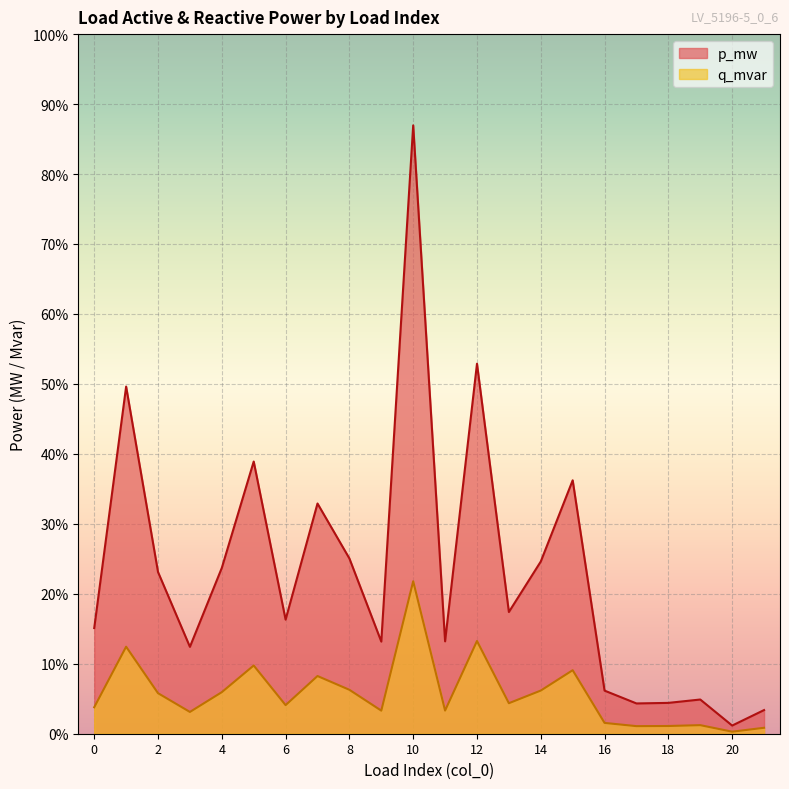

Reading right to left, what are all the values shown in this chart?

p_mw: 21=0.0	20=0.0	19=0.0	18=0.0	17=0.0	16=0.0	15=0.0	14=0.0	13=0.0	12=0.1	11=0.0	10=0.1	9=0.0	8=0.0	7=0.0	6=0.0	5=0.0	4=0.0	3=0.0	2=0.0	1=0.1	0=0.0
q_mvar: 21=0.0	20=0.0	19=0.0	18=0.0	17=0.0	16=0.0	15=0.0	14=0.0	13=0.0	12=0.0	11=0.0	10=0.0	9=0.0	8=0.0	7=0.0	6=0.0	5=0.0	4=0.0	3=0.0	2=0.0	1=0.0	0=0.0